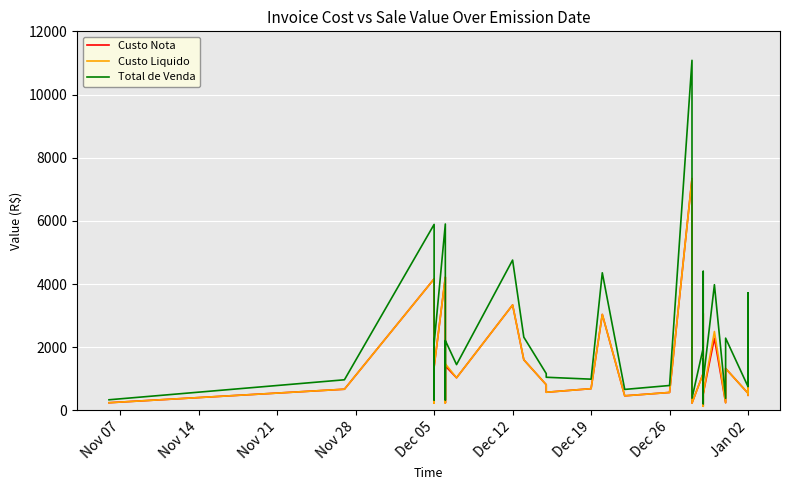

What is the label of the 39th point from the right?

Nov 14